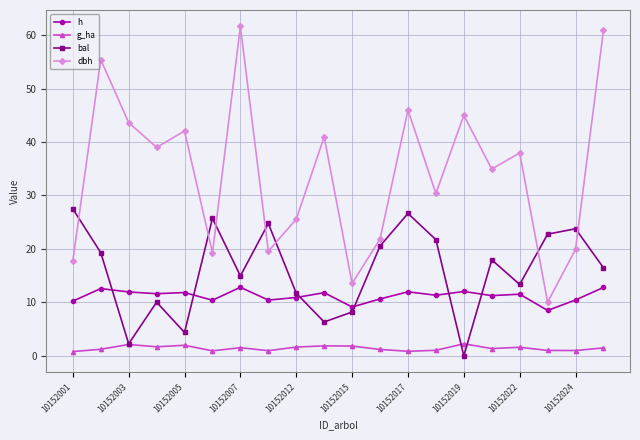

How many values in the dbh series are below 37?

10